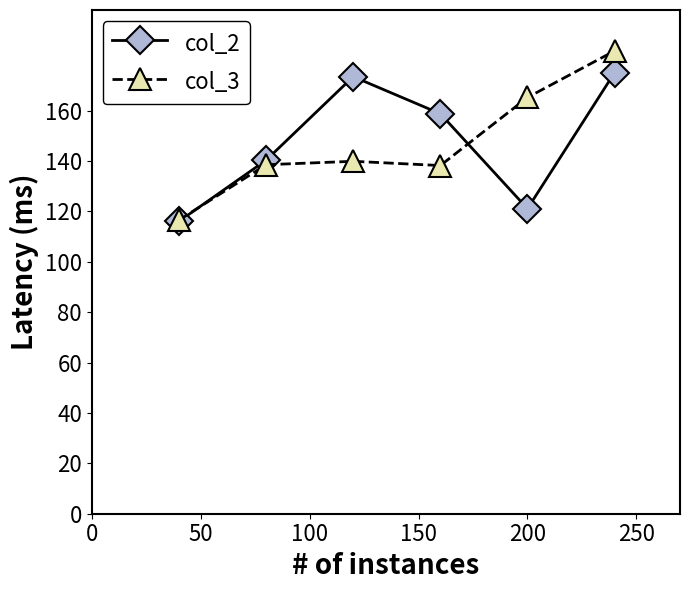

What is the maximum value shown in the chart?

183.8